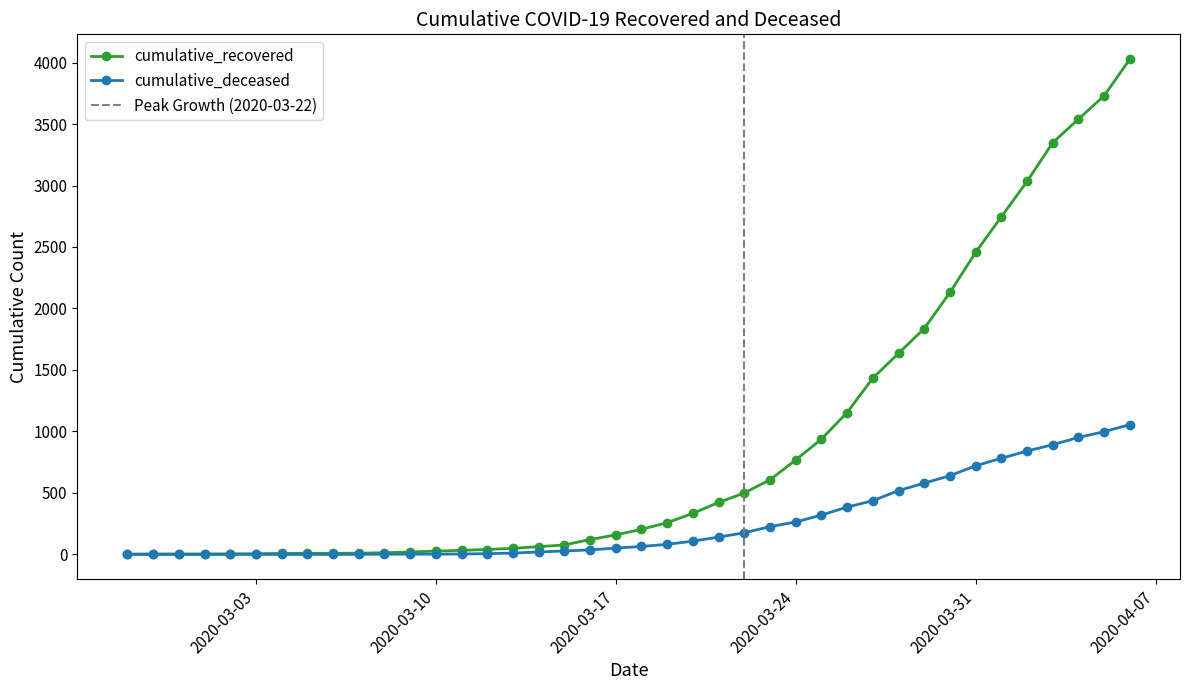

What is the average value of the cumulative_deceased series?

259